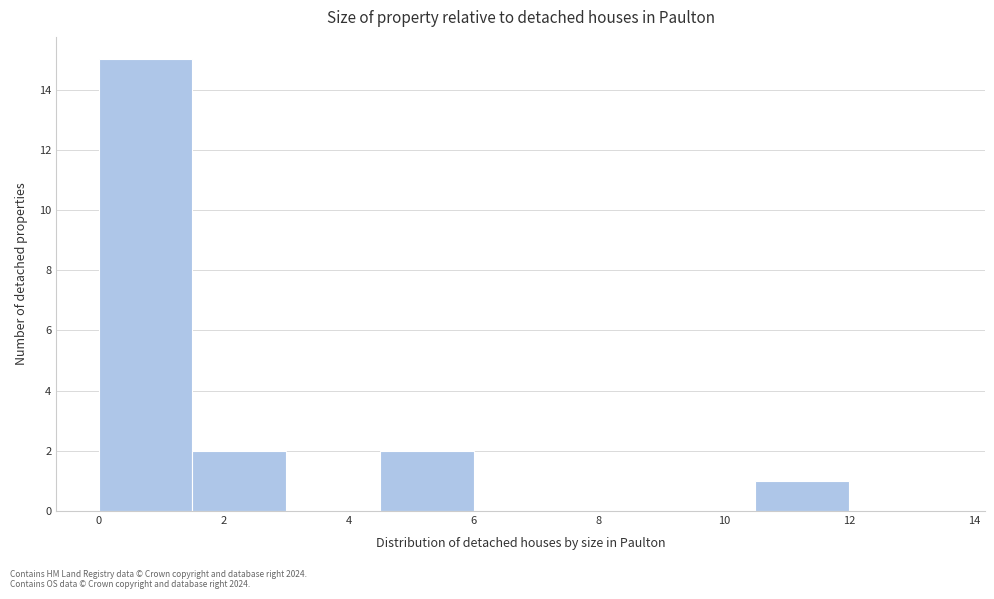

Reading left to right, transcribe this chart: for each bar, give the range it covers on the x-axis and its height. Neither the bar edges nor the heights are printed on the chart, so give them approximately, as read against the axes.

0.0 to 1.5: 15
1.5 to 3.0: 2
3.0 to 4.5: 0
4.5 to 6.0: 2
6.0 to 7.5: 0
7.5 to 9.0: 0
9.0 to 10.5: 0
10.5 to 12.0: 1
12.0 to 13.5: 0